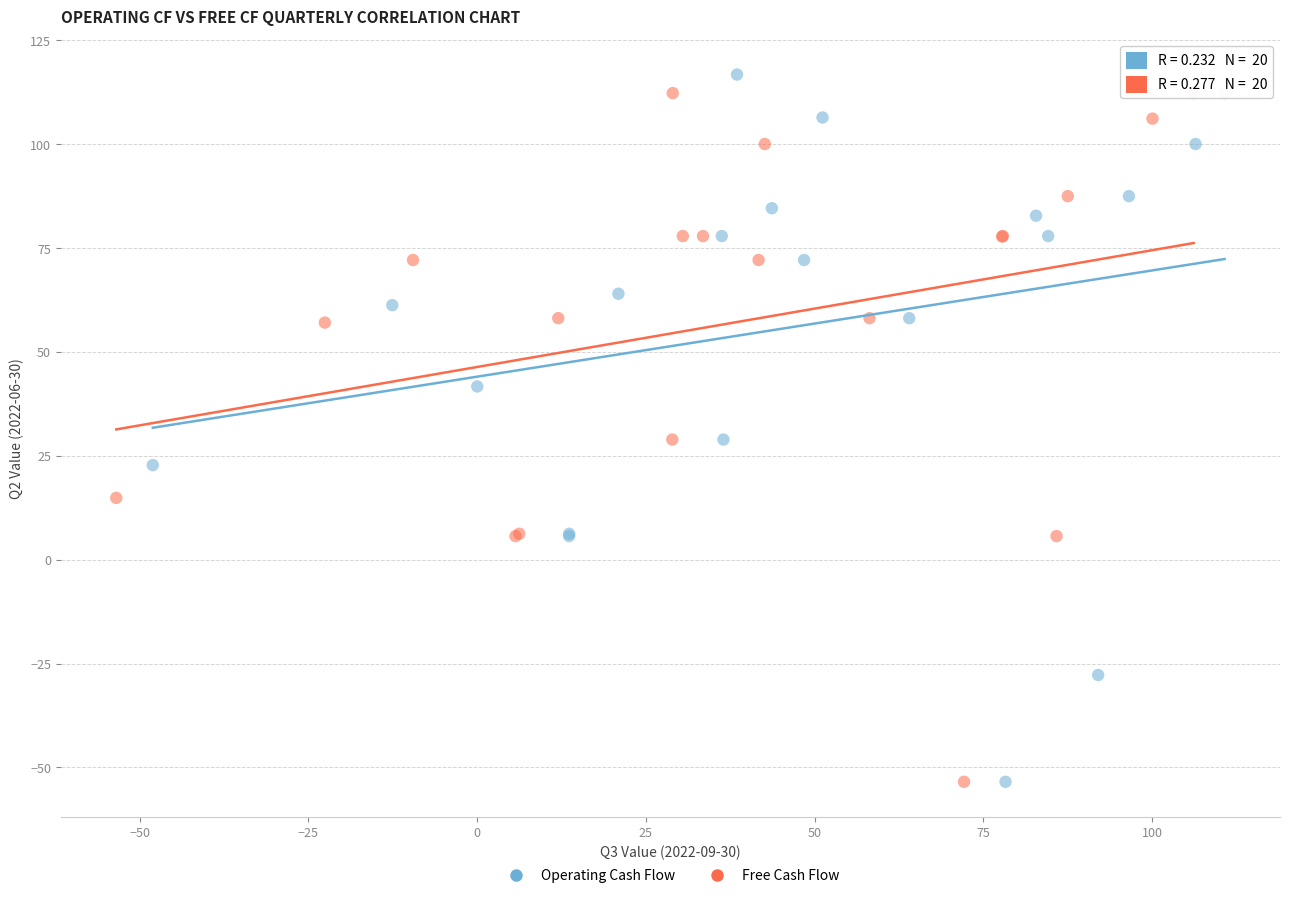

What are all the series names shown in the legend?

Operating Cash Flow, Free Cash Flow